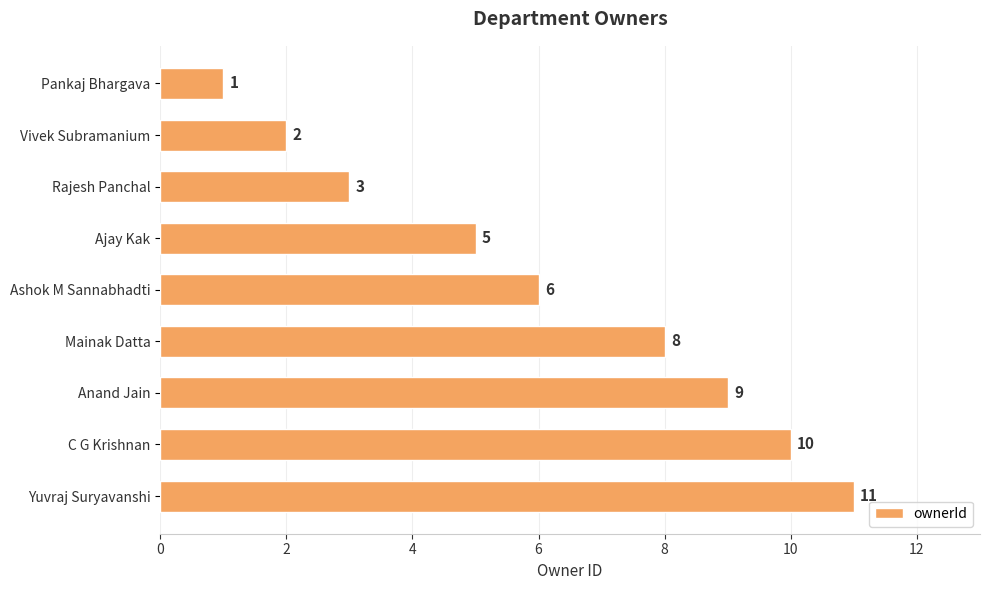

How many series are shown in this chart?

1